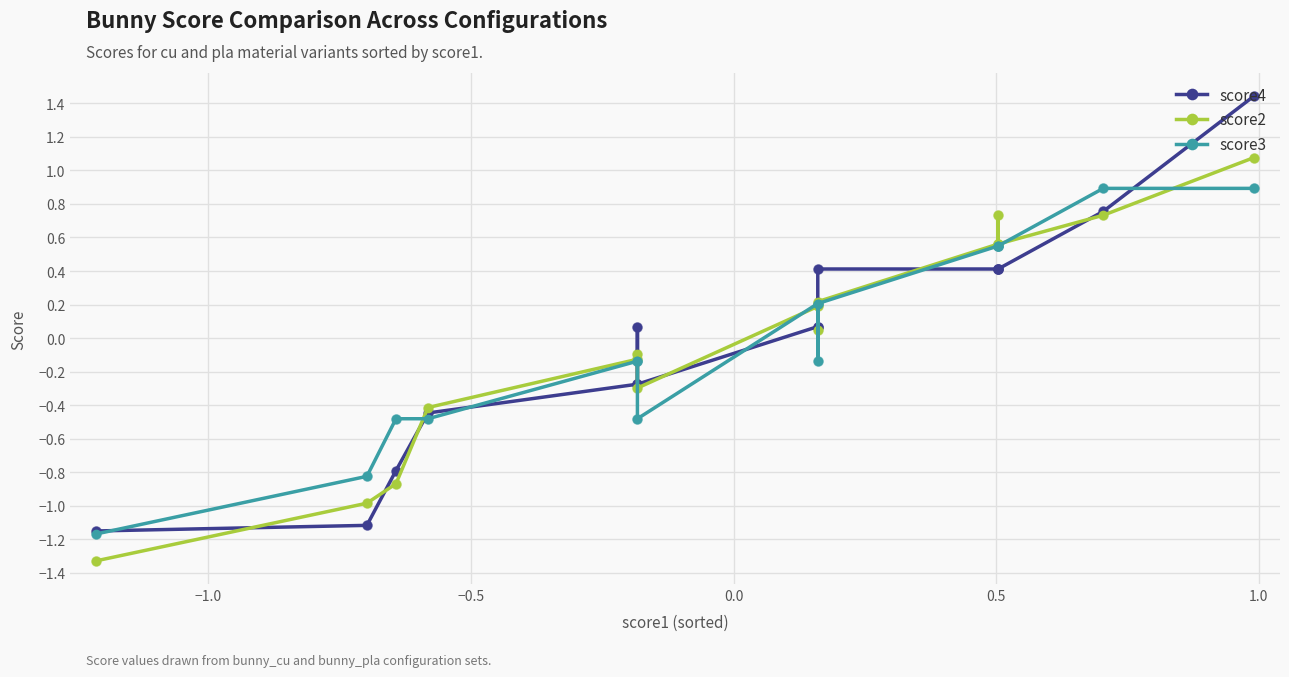

Which series contains the highest Y value?

score4